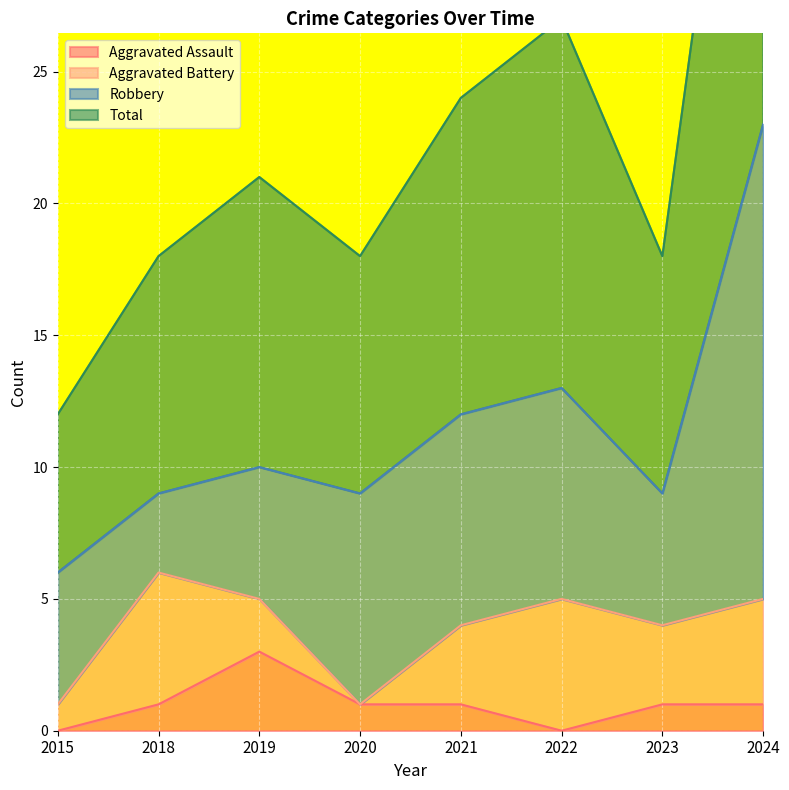

Which category has the highest value in the Aggravated Assault series?

2019